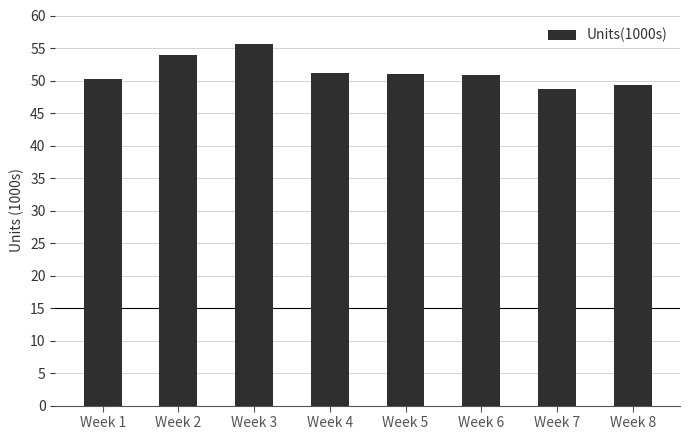

What is the average value?

51.4